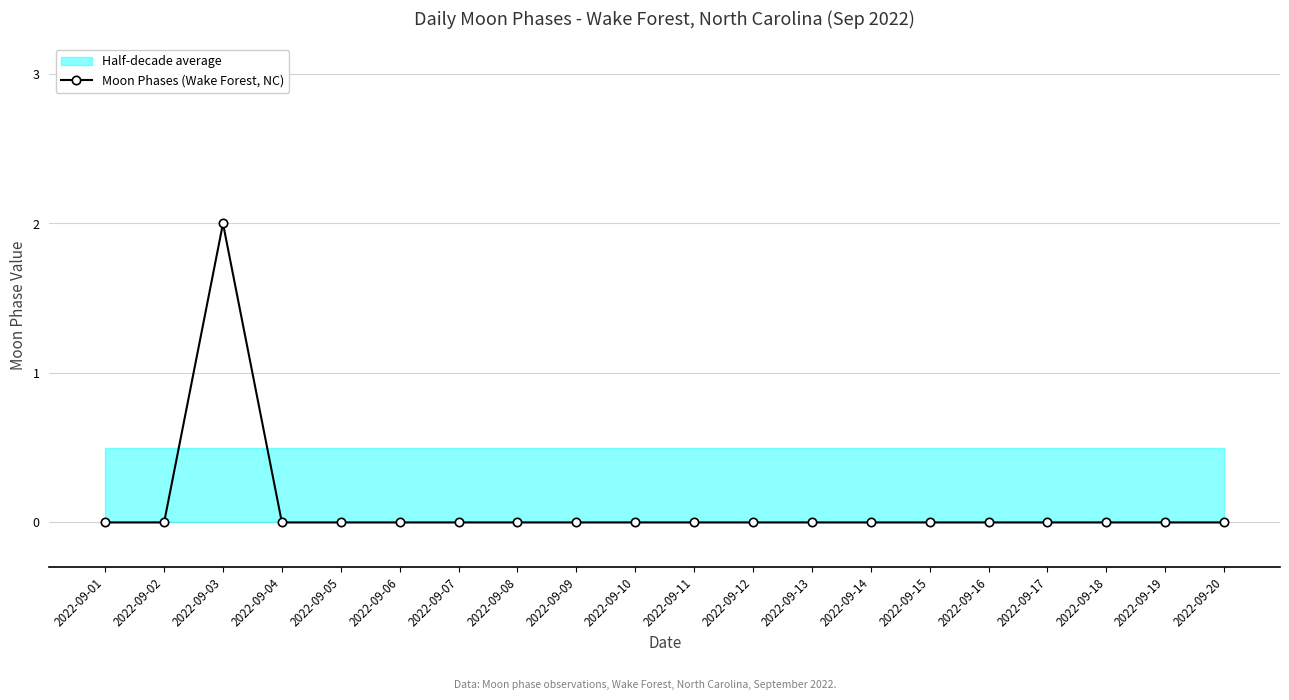

Which has a higher value, 2022-09-09 or 2022-09-03?

2022-09-03